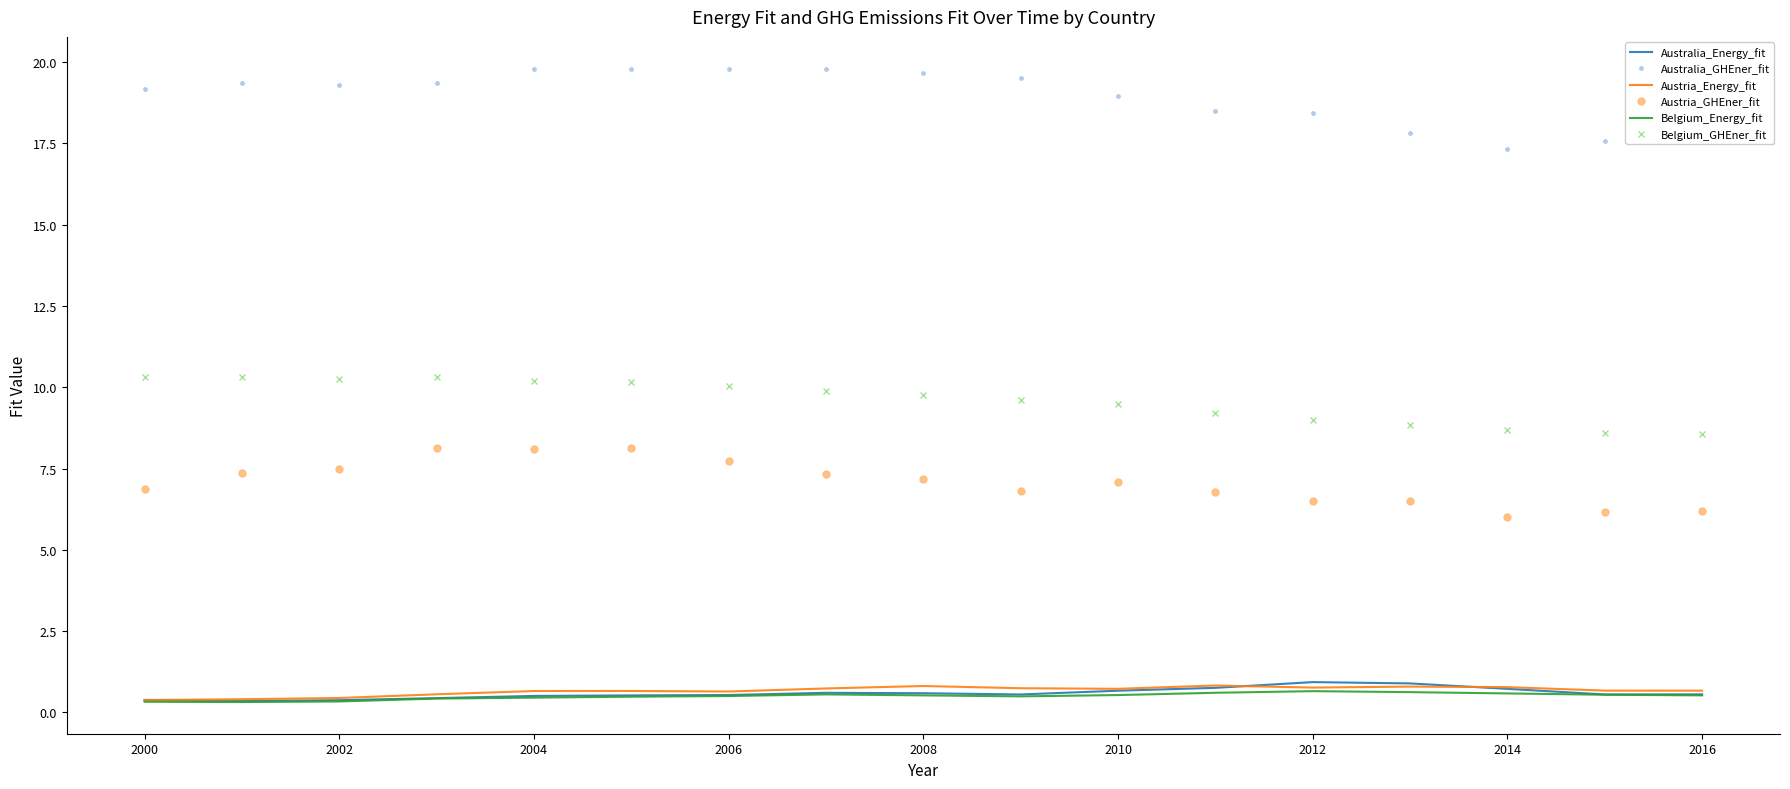

What is the lowest value of the Australia_GHEner_fit series?

17.3